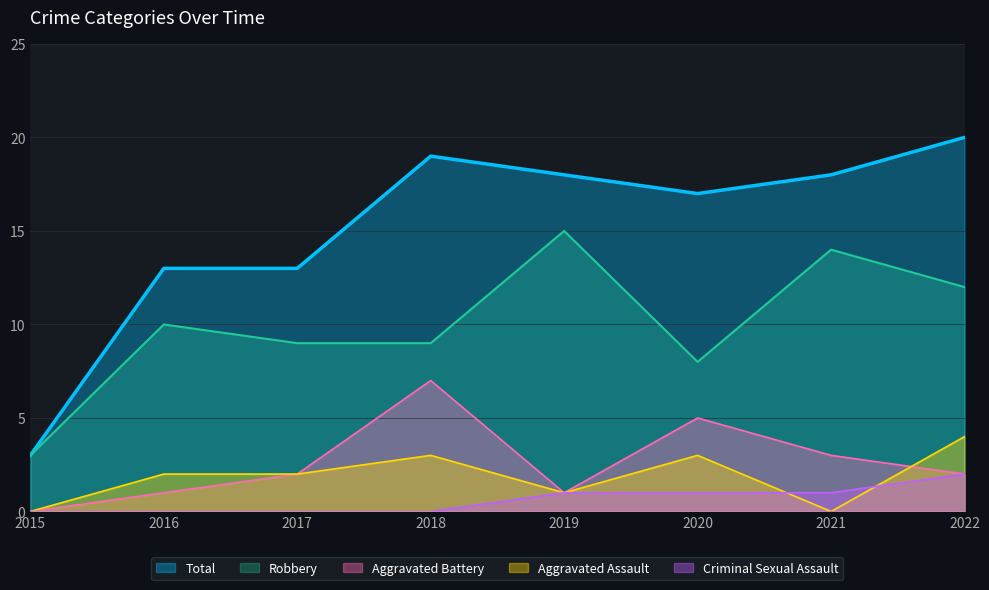

What is the value of the Criminal Sexual Assault point at the 6th from the left?

1